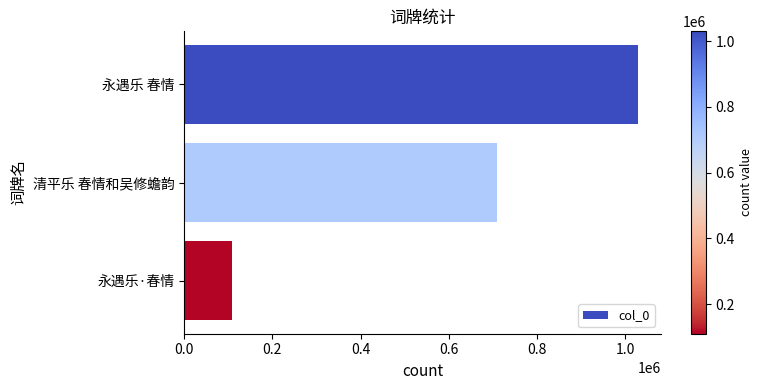

What is the minimum value shown in the chart?

109622